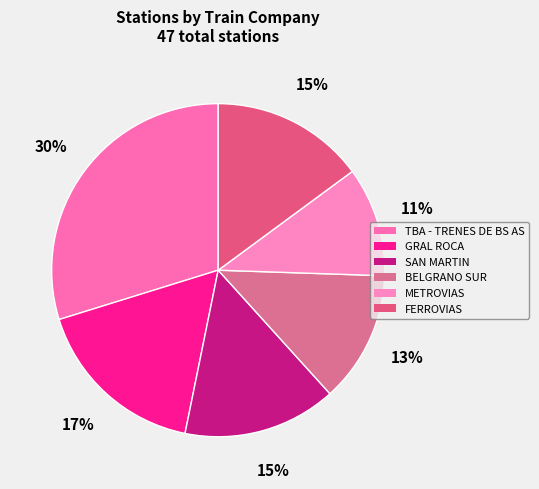

How many slices are in this pie chart?

6